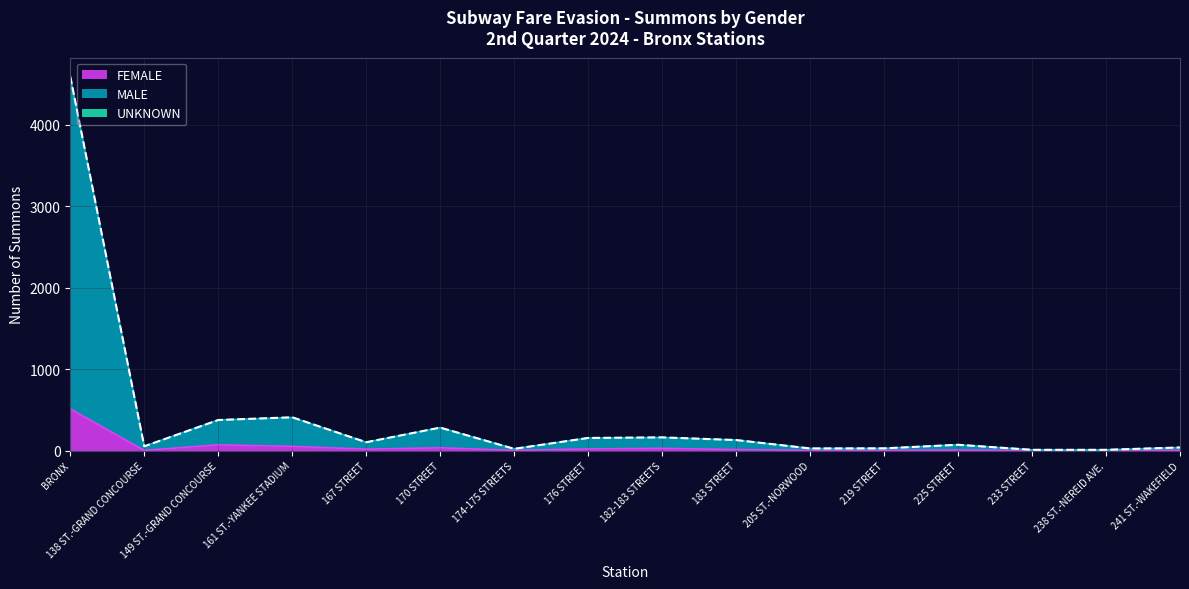

At which category does the chart reach its minimum across all series?

238 ST.-NEREID AVE.